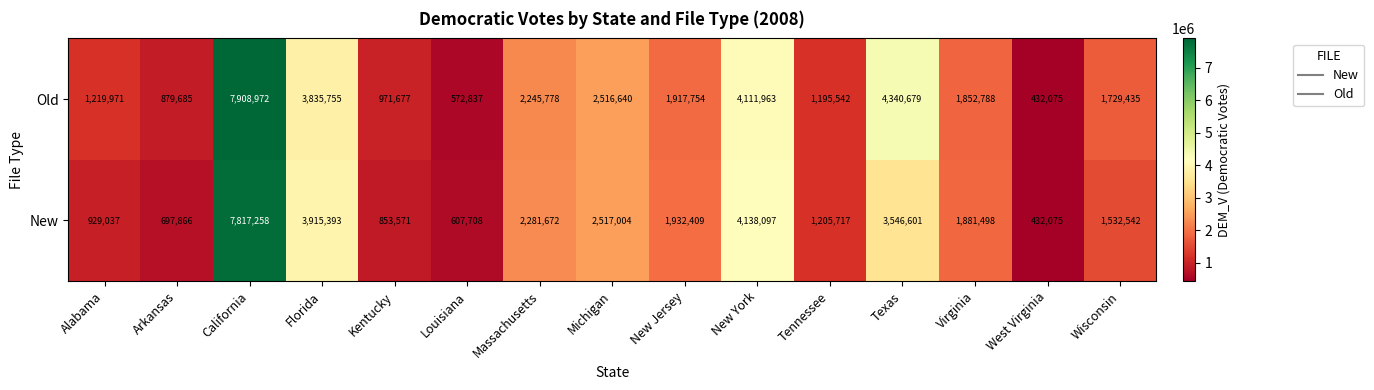

What is the difference between the highest and lowest values at Wisconsin?

196893